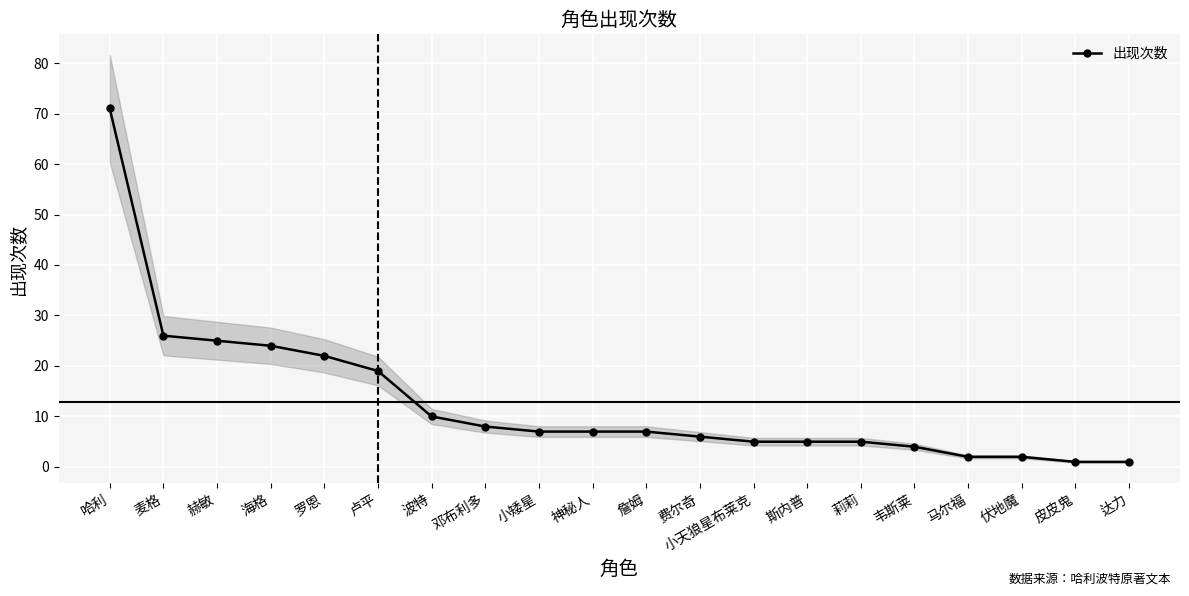

What is the label of the 12th point from the right?

小矮星